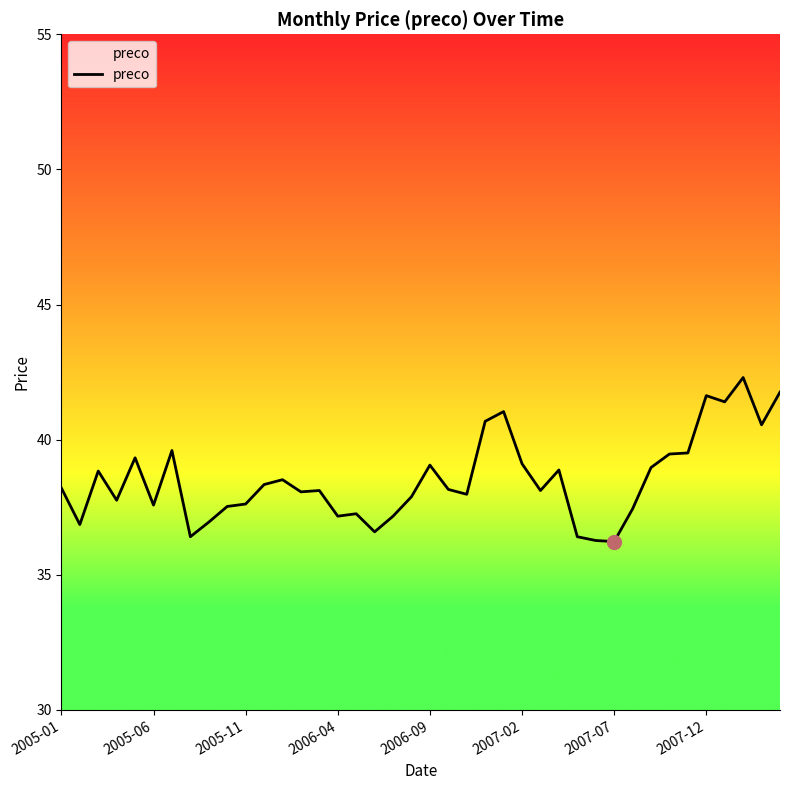

What is the smallest value displayed?

36.2